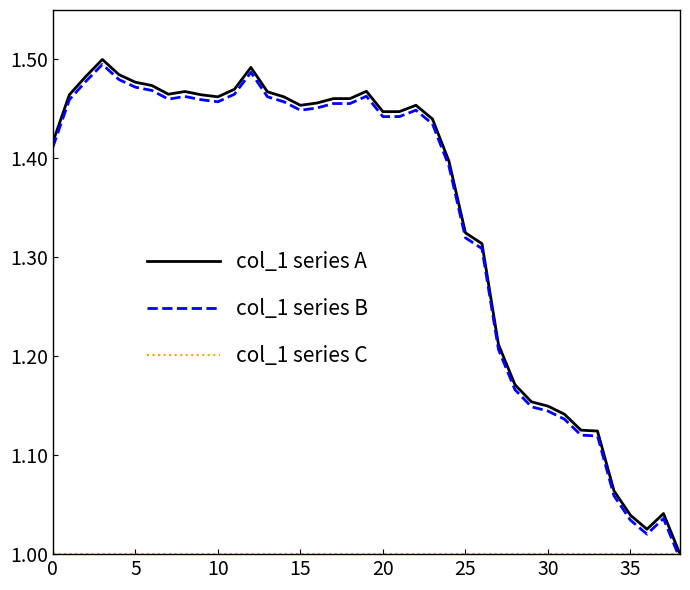

How many lines are shown in the chart?

3